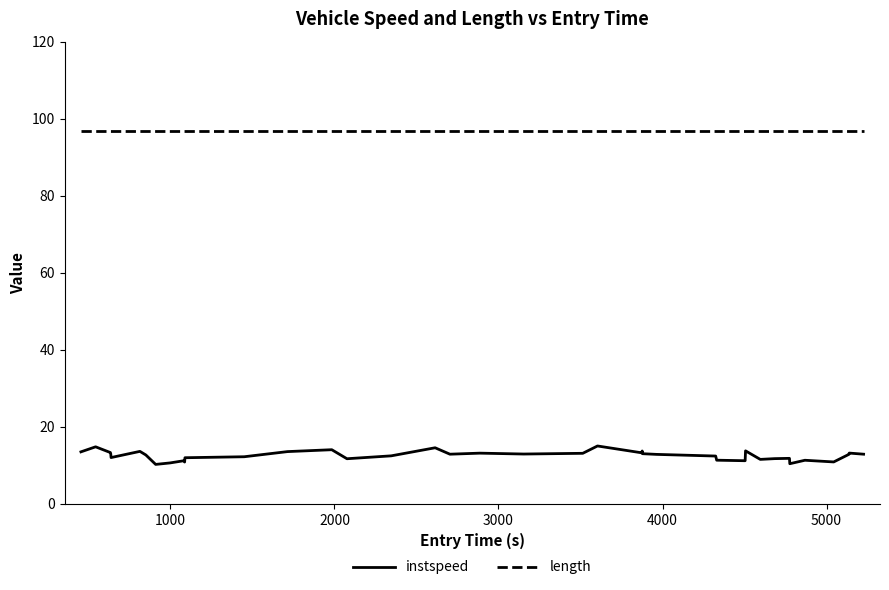

List the series in order of their peak value, highest first.

length, instspeed